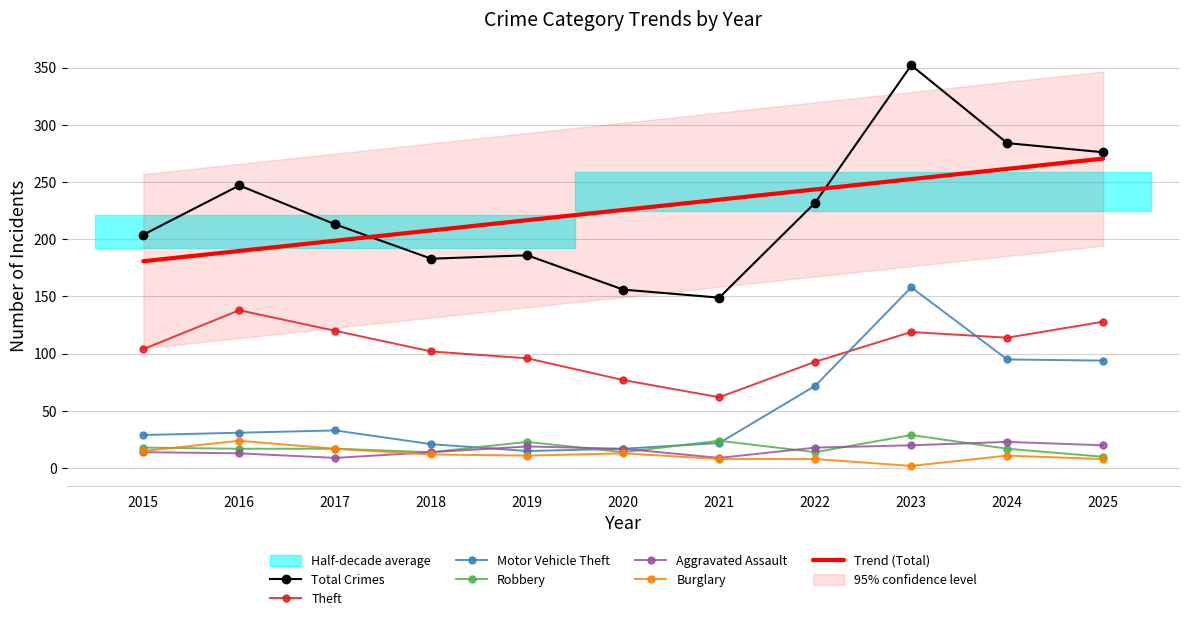

True or false: Robbery and Theft intersect in this chart.

False